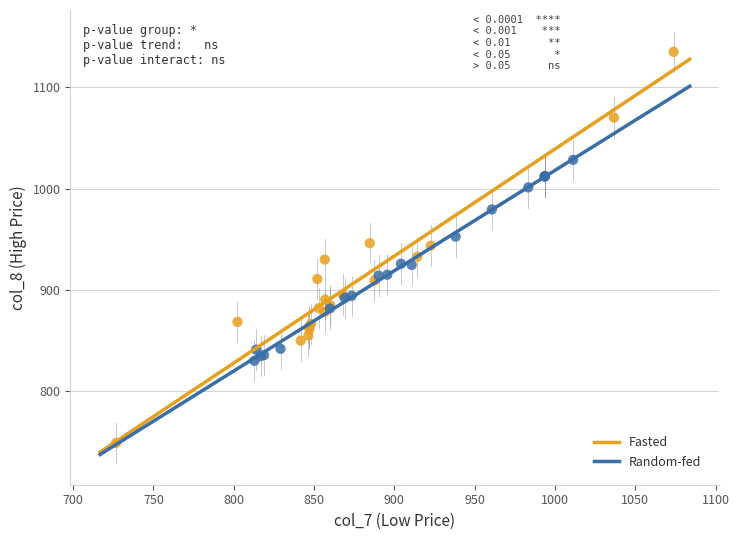

Which series reaches the minimum Y coordinate?

Fasted